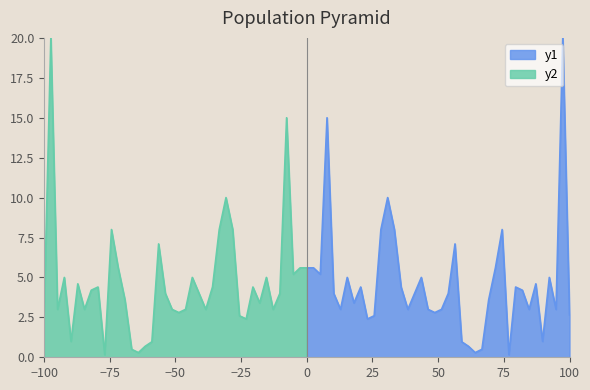

What is the maximum value for y1?

20.0